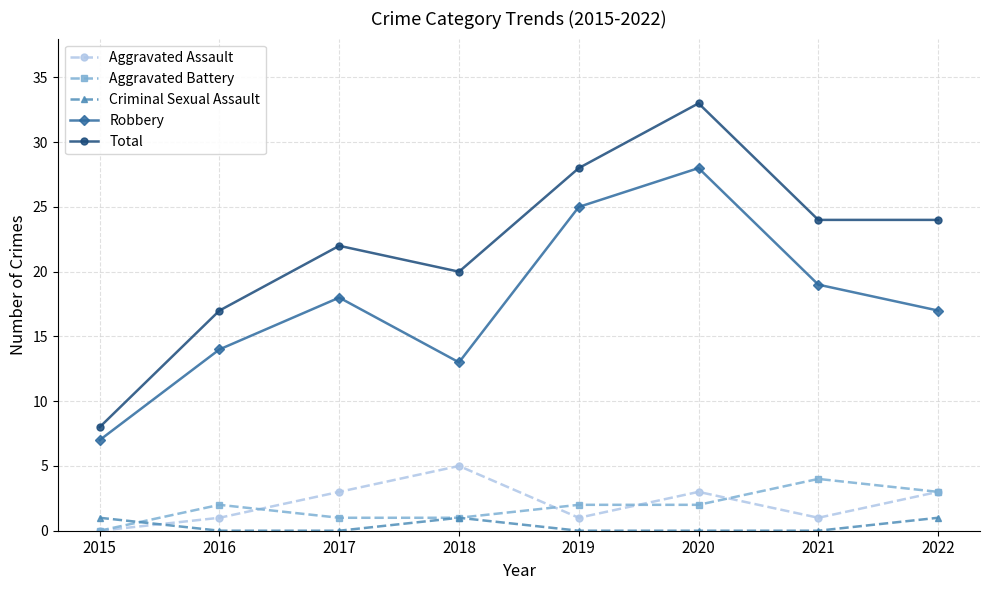

True or false: Robbery and Criminal Sexual Assault cross at least once.

False